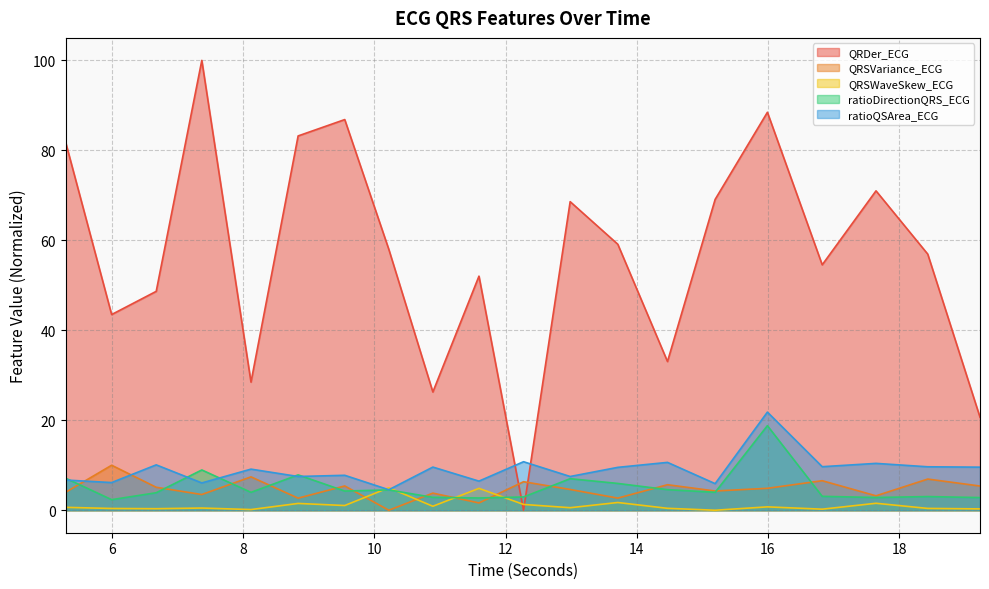

Does the chart have visible grid lines?

Yes